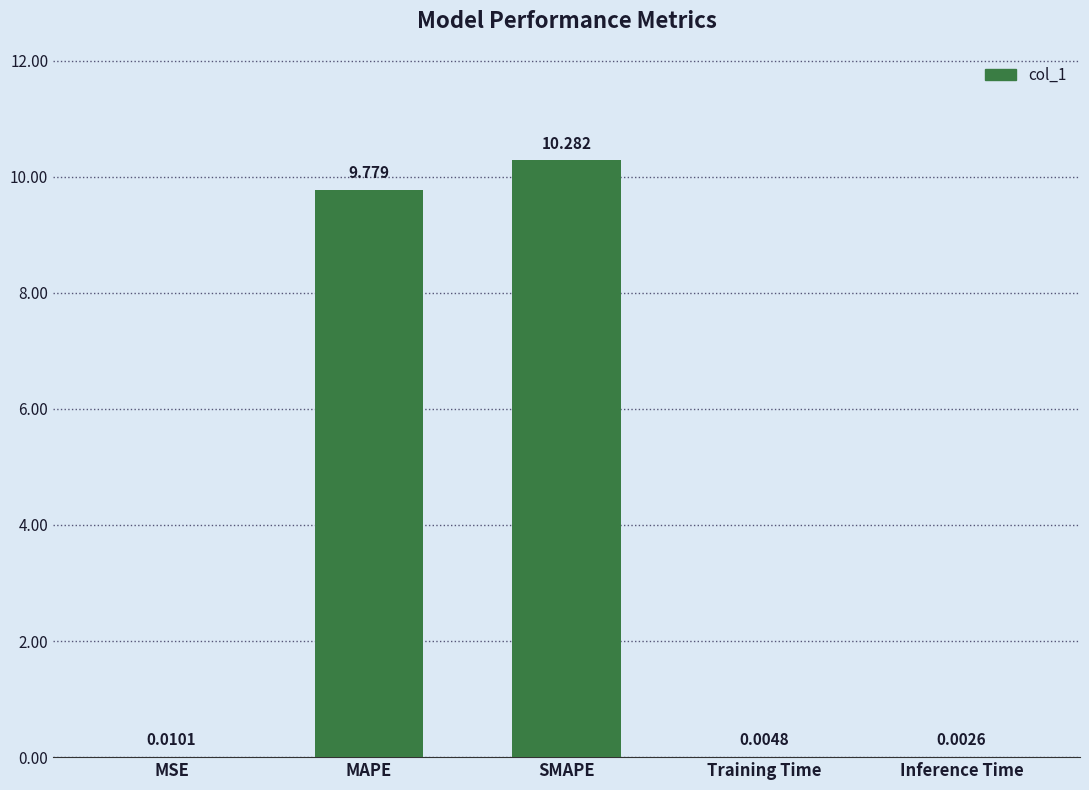

Which has a higher value, MSE or MAPE?

MAPE